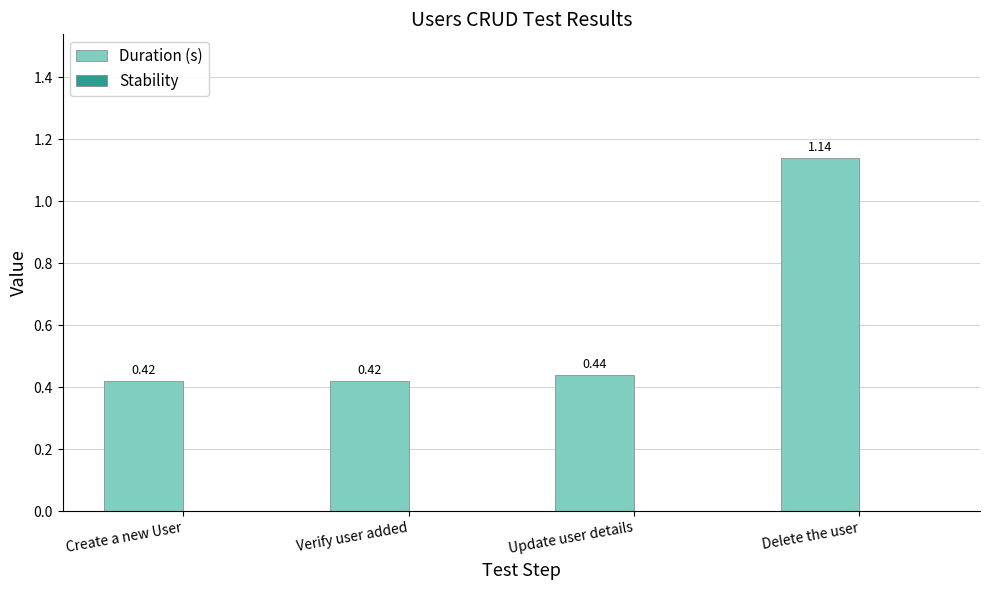

What is the average value?

0.6